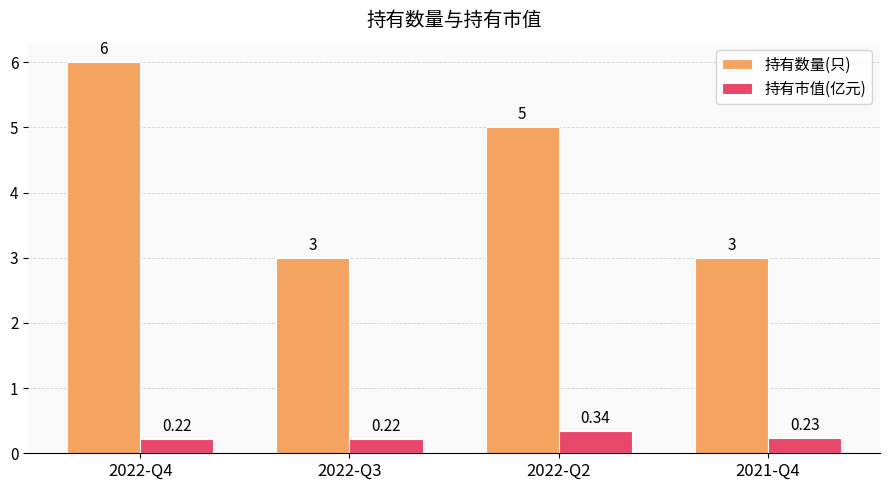

What is the difference between the maximum and minimum values in the 持有市值(亿元) series?

0.1